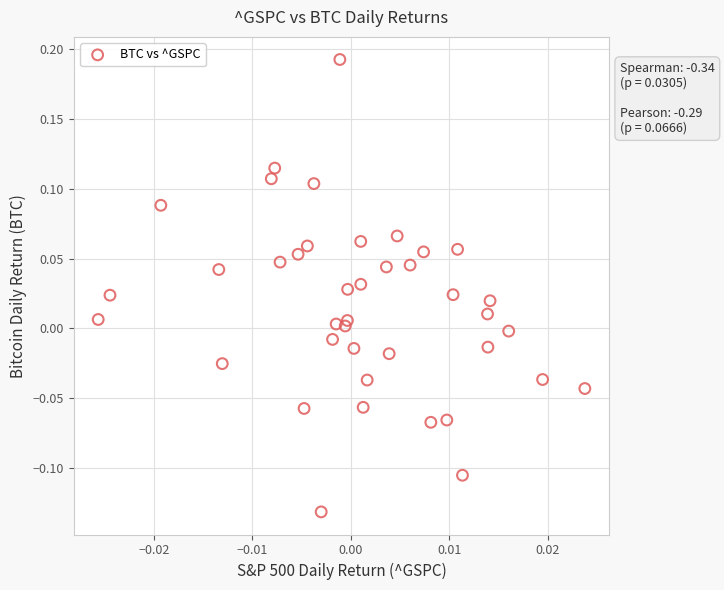

What is the range of Y values (max minus min)?

0.3